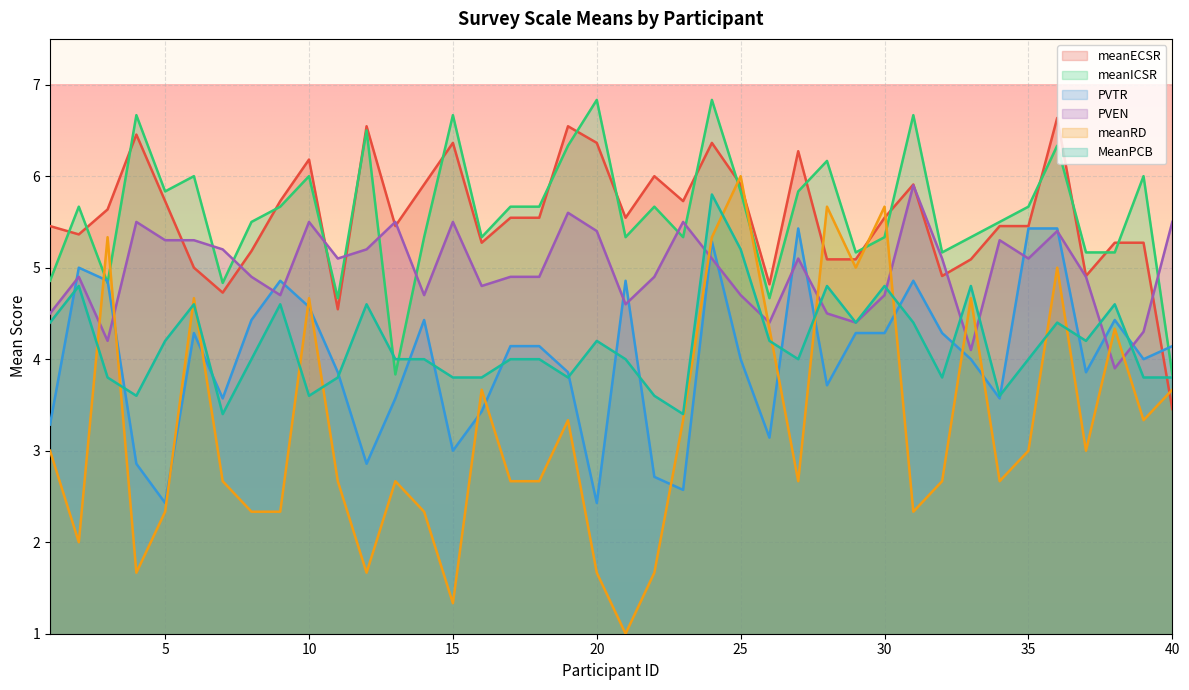

What is the difference between the meanECSR values at 30 and 35?

0.1